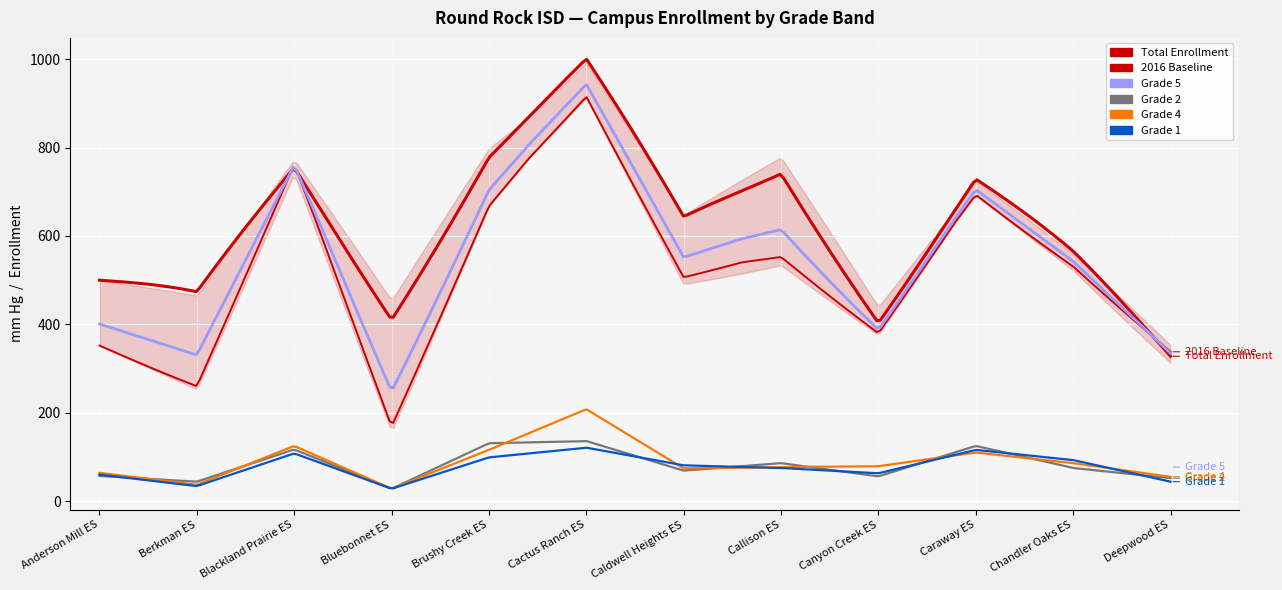

What is the total value across all series at Anderson Mill ES?

1081